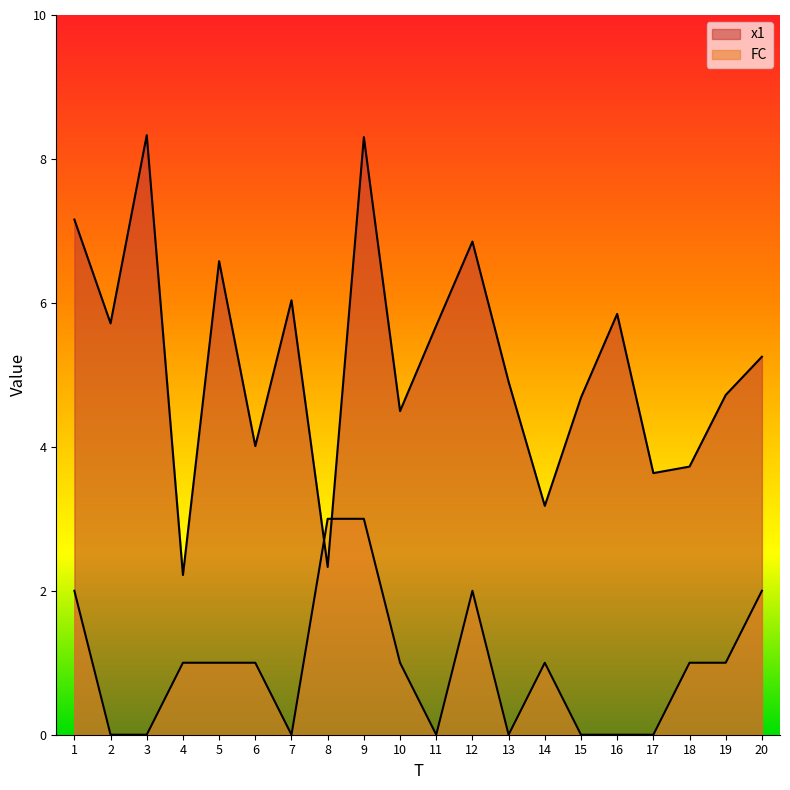

What is the difference between the x1 values at 2 and 4?

3.5